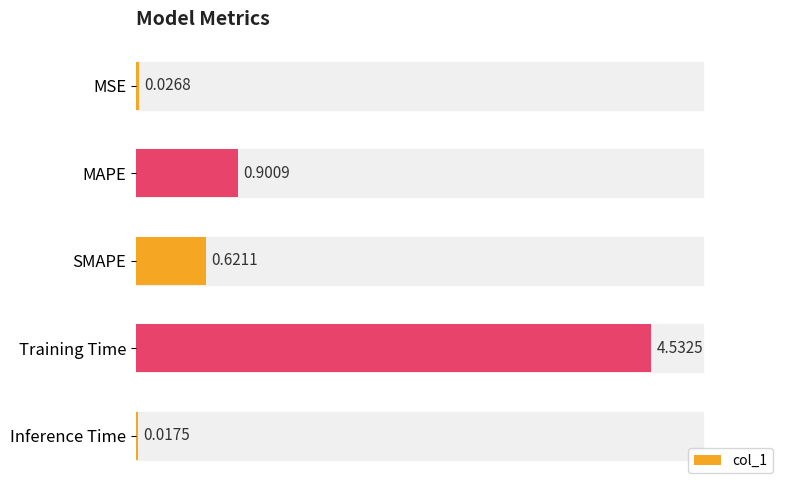

Which label corresponds to the smallest value in the chart?

Inference Time